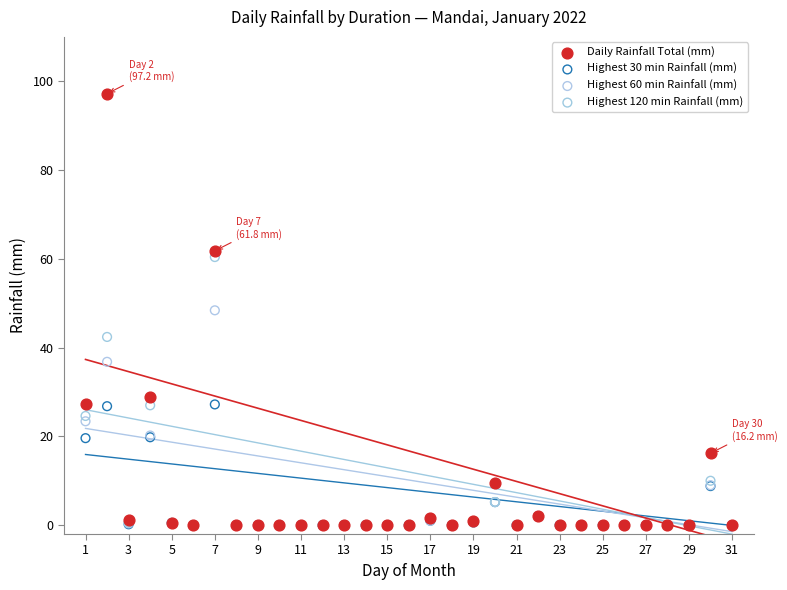

What are all the series names shown in the legend?

Daily Rainfall Total (mm), Highest 30 min Rainfall (mm), Highest 60 min Rainfall (mm), Highest 120 min Rainfall (mm)